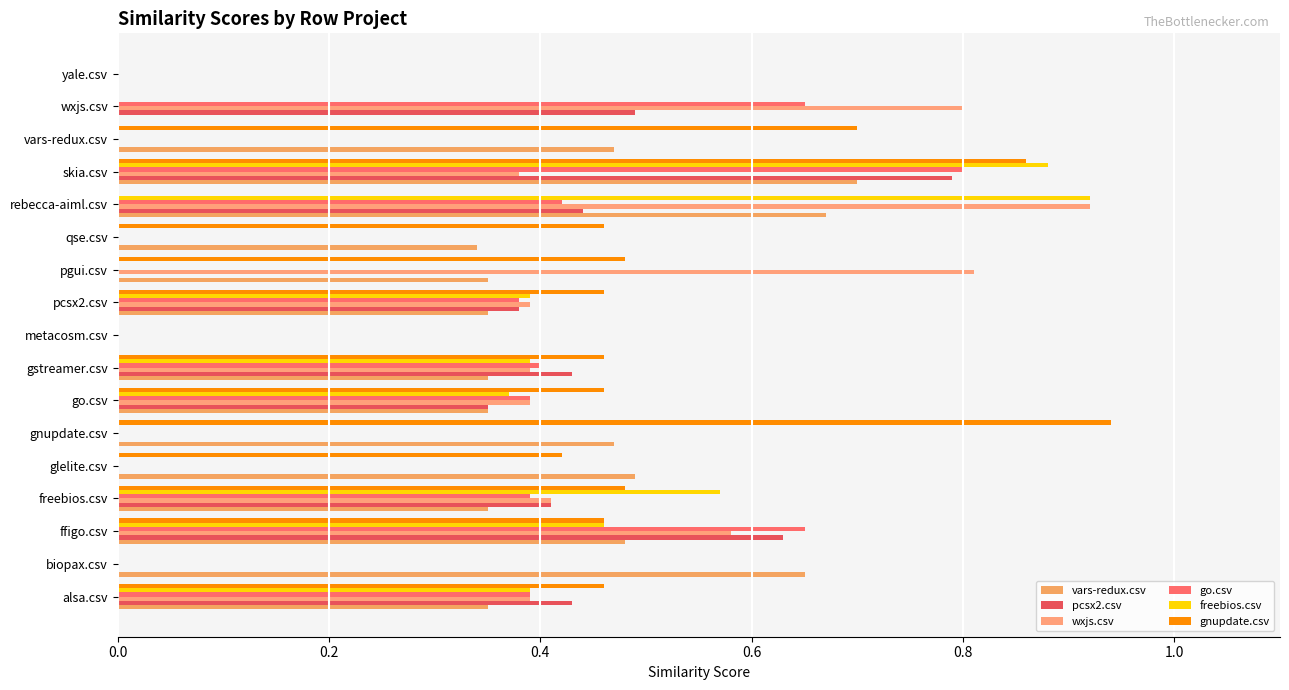

How many categories are shown in the chart?

17